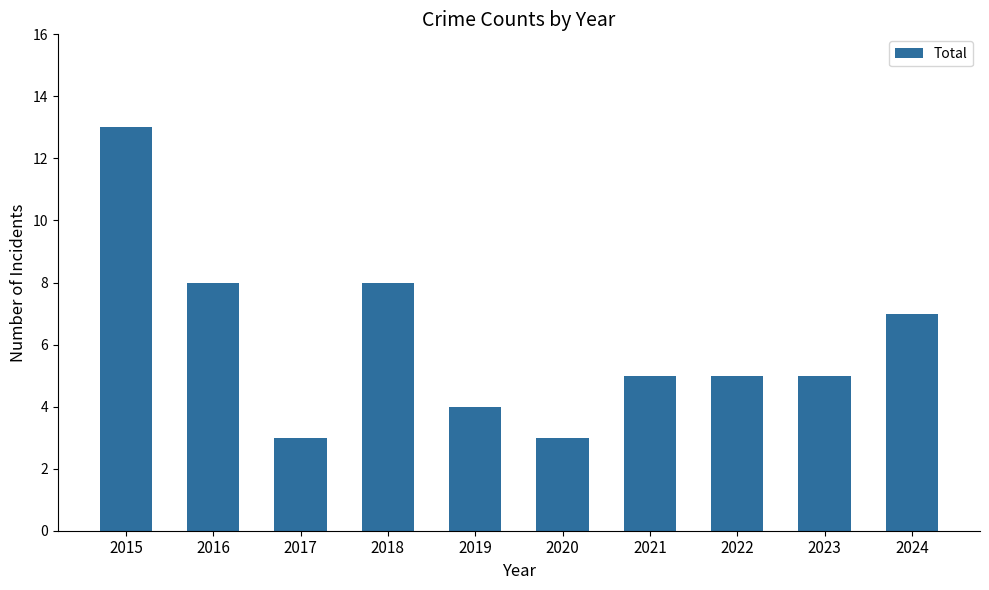

How many distinct data groups are displayed?

1